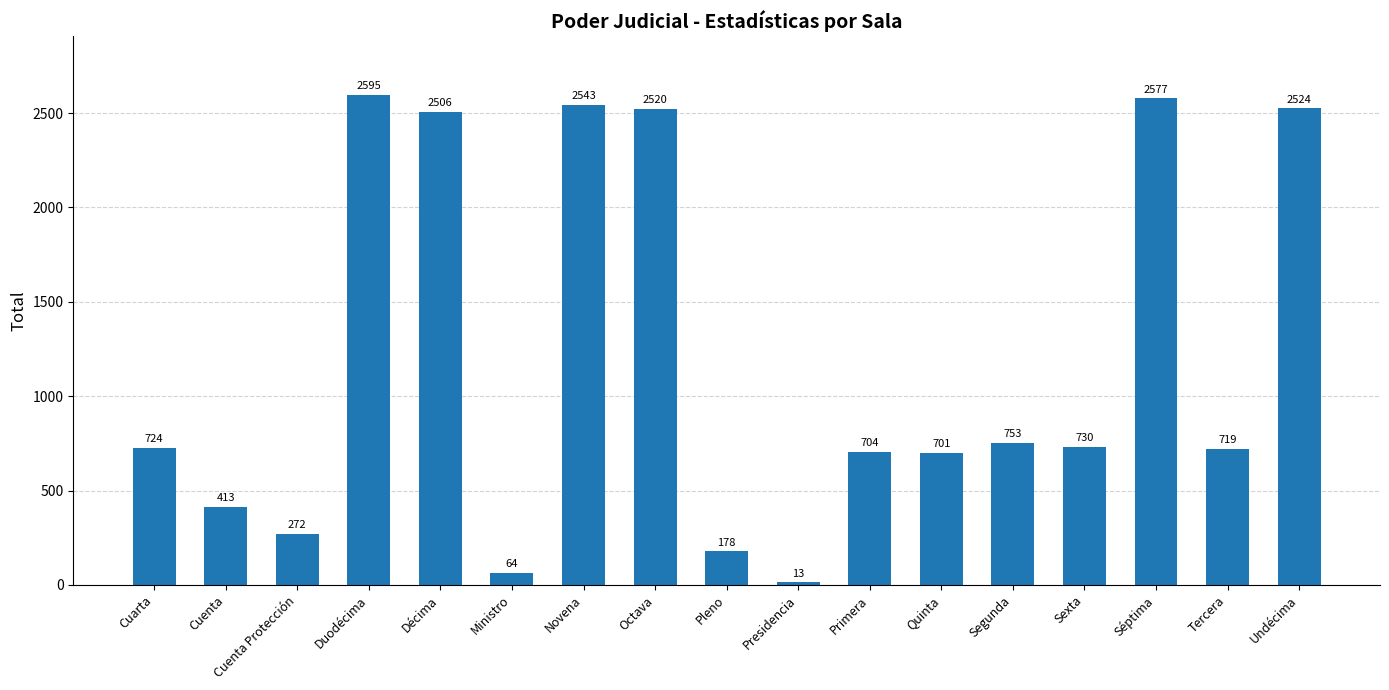

Rank the categories by value from lowest to highest.

Presidencia, Ministro, Pleno, Cuenta Protección, Cuenta, Quinta, Primera, Tercera, Cuarta, Sexta, Segunda, Décima, Octava, Undécima, Novena, Séptima, Duodécima